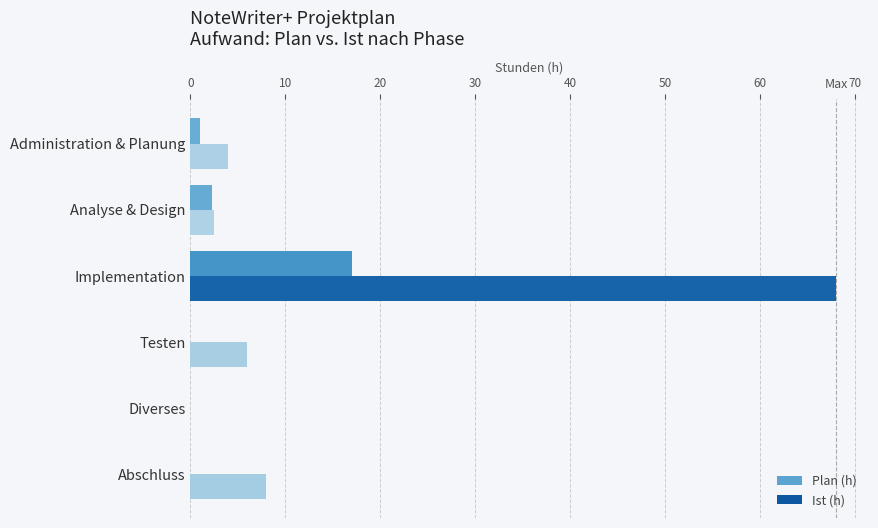

Which series has the largest total across all categories?

Plan (h)